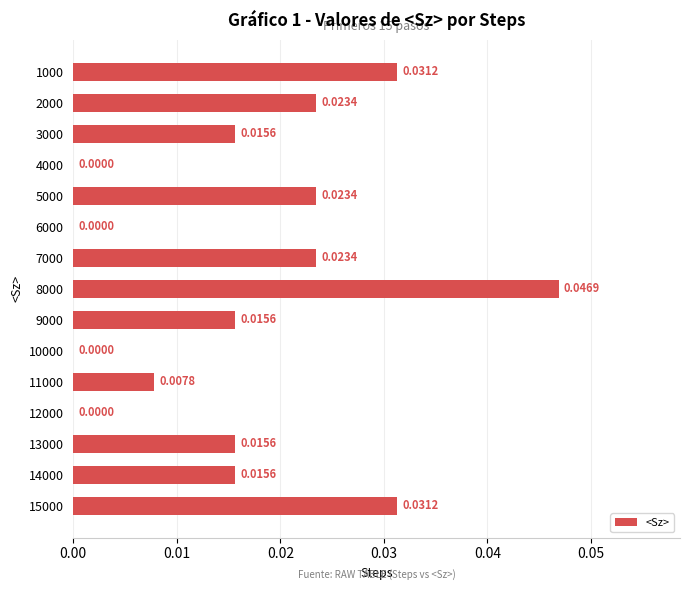

Which has a higher value, 1000 or 10000?

1000